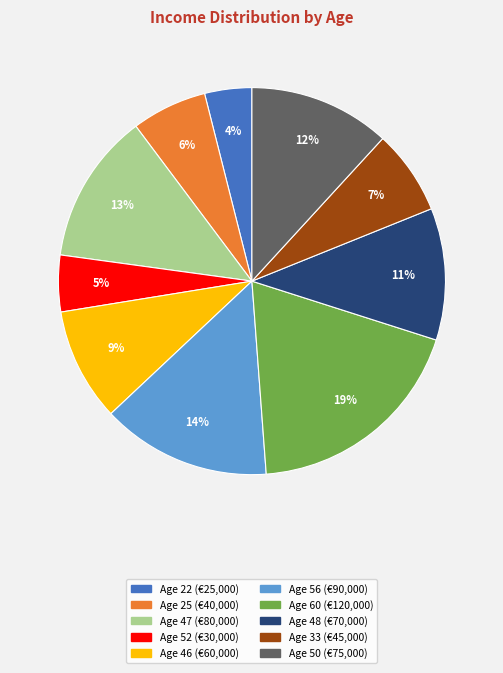

Is there a majority slice in this chart?

No